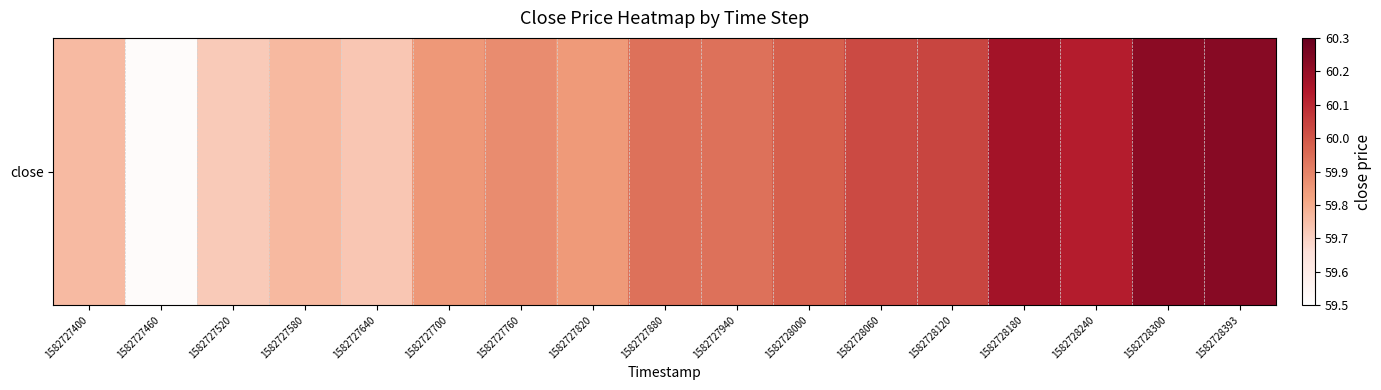

Which has a higher value, 1582727460 or 1582727820?

1582727820